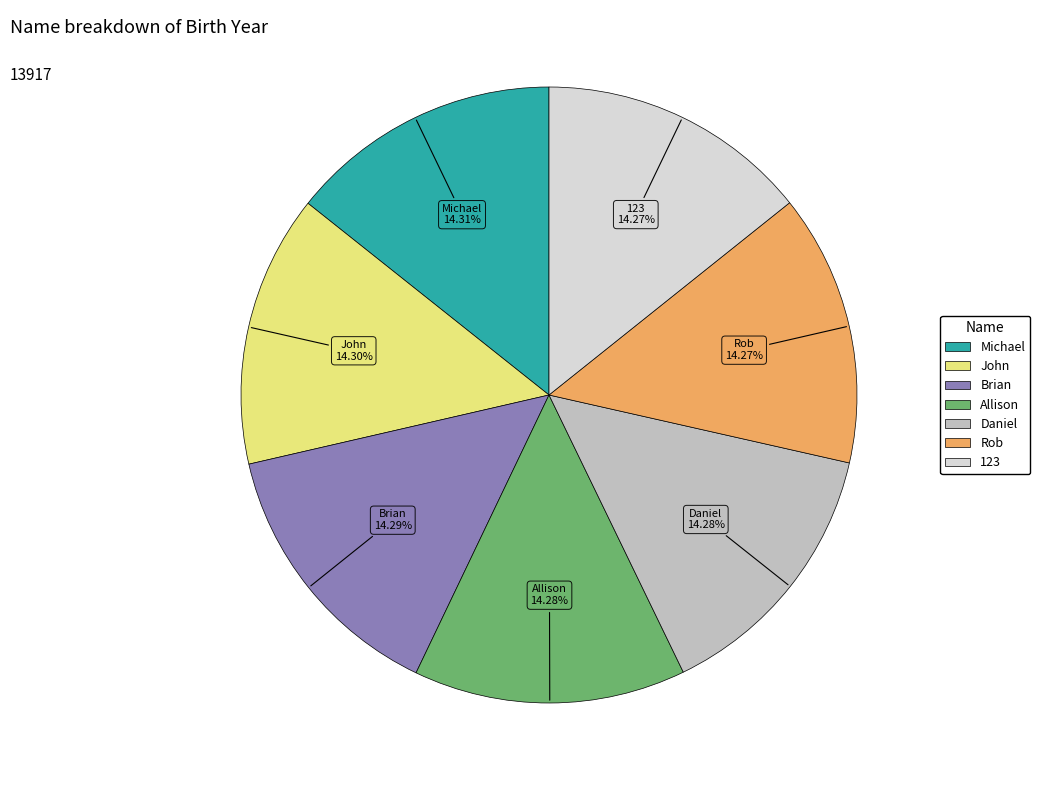

What is the ratio of the value at Daniel to the value at Allison?

1.0